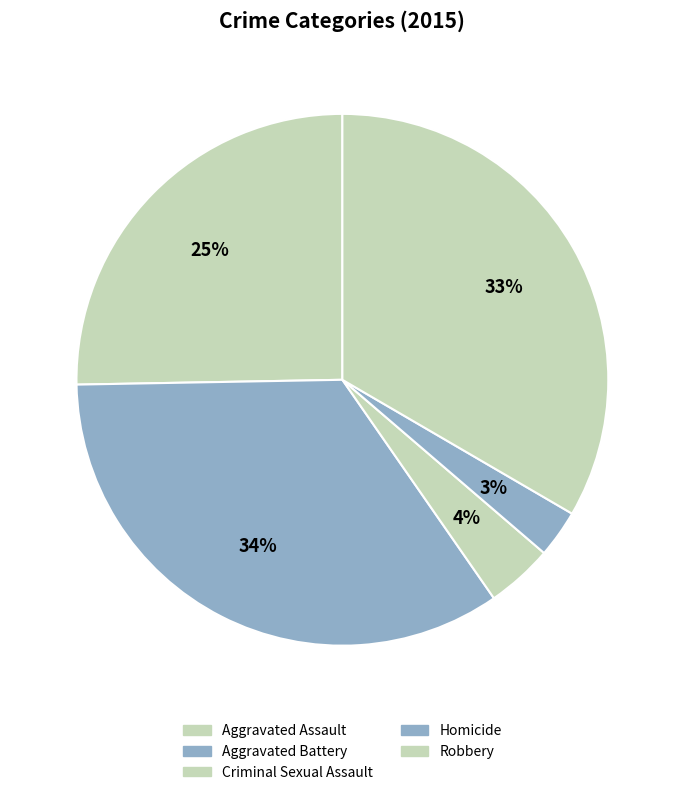

How many segments does this pie chart have?

5